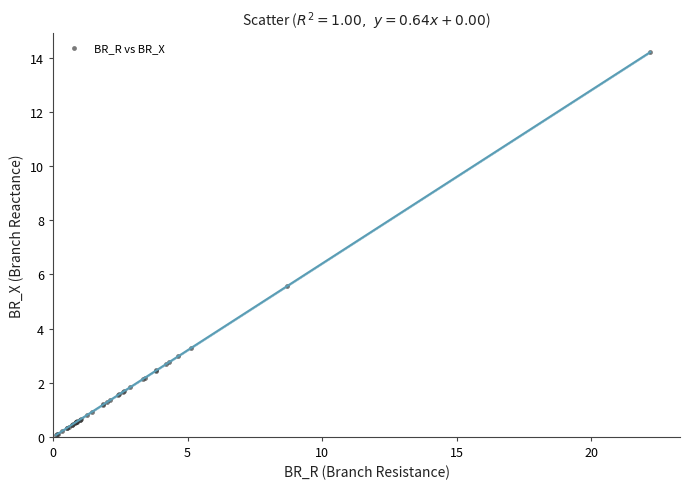

What Y value in the scatter plot is closest to 7?

5.6